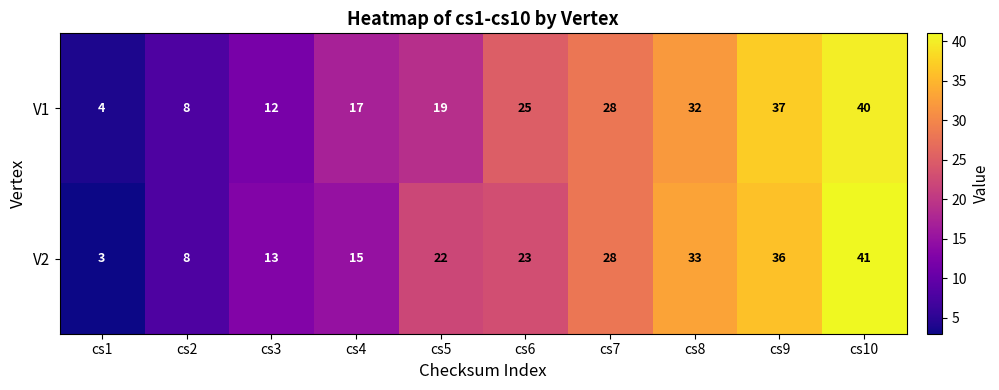

What is the greatest value displayed?

41